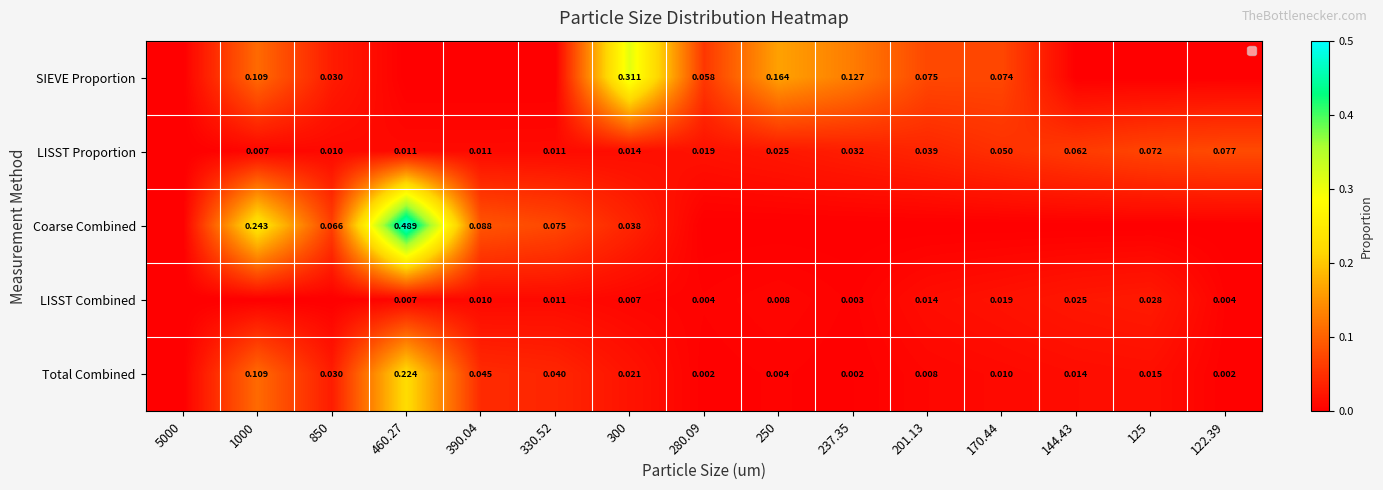

Which category has the lowest value across all series?

5000